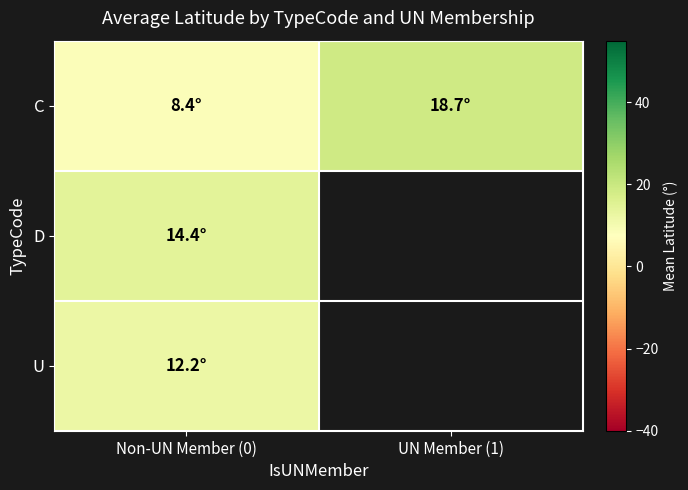

What is the lowest value of the C series?

8.4